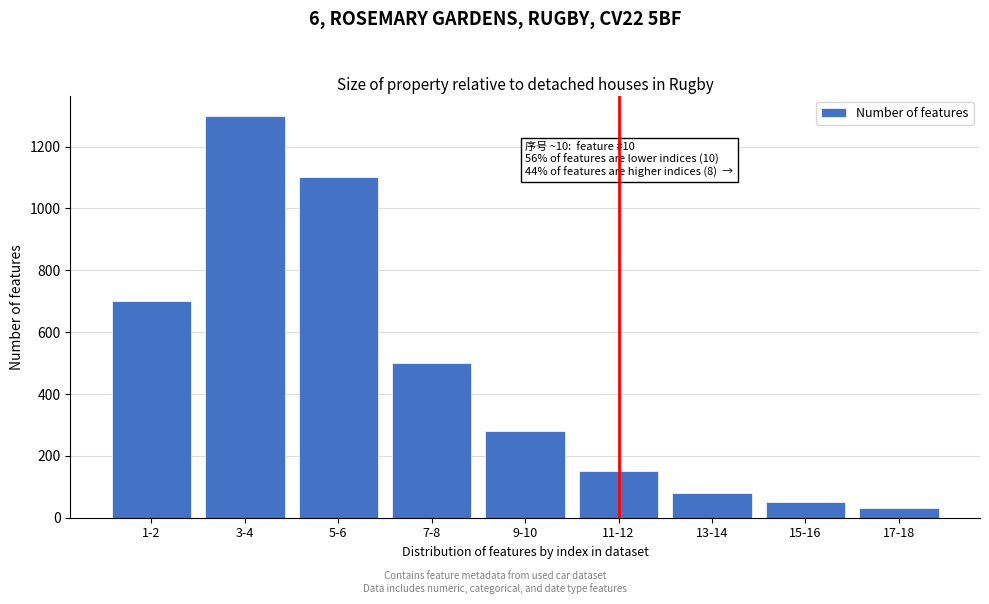

Reading right to left, transcribe all the data shown in this chart.

30	50	80	150	280	500	1100	1300	700